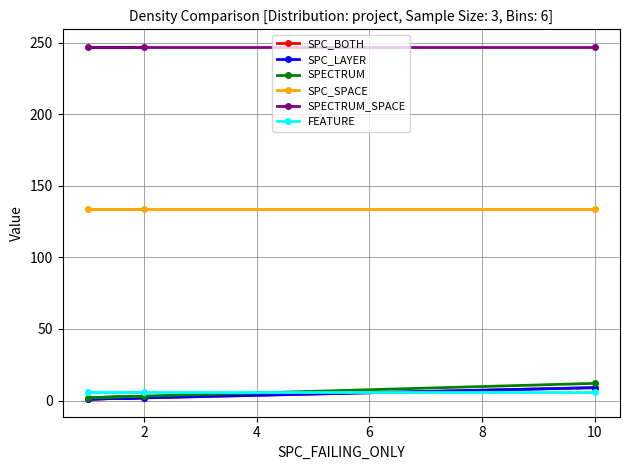

Rank the series at 10 from lowest to highest value.

FEATURE, SPC_BOTH, SPC_LAYER, SPECTRUM, SPC_SPACE, SPECTRUM_SPACE